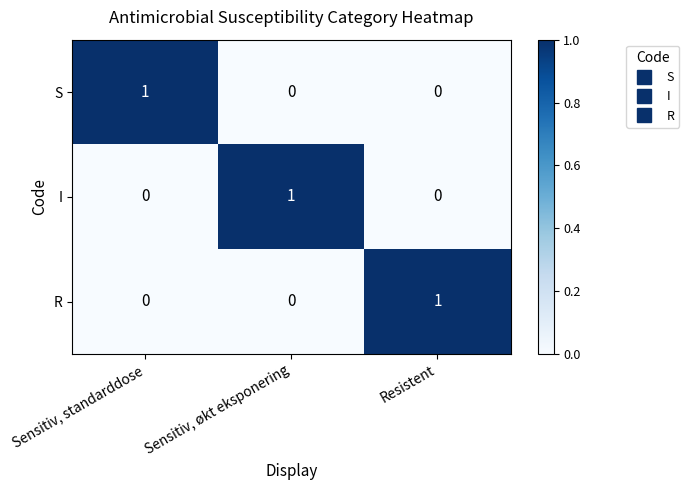

The value of I at Resistent is 0. True or false?

True